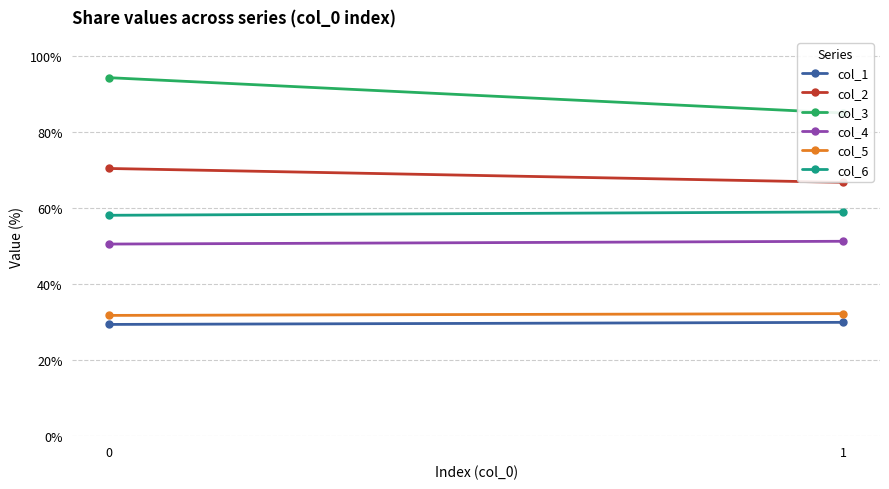

What is the sum of the col_1 values at 0 and 1?

59.3